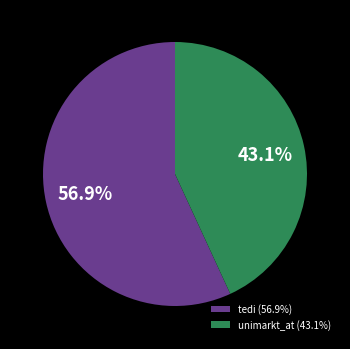

The unimarkt_at slice represents 53% of the pie. True or false?

False